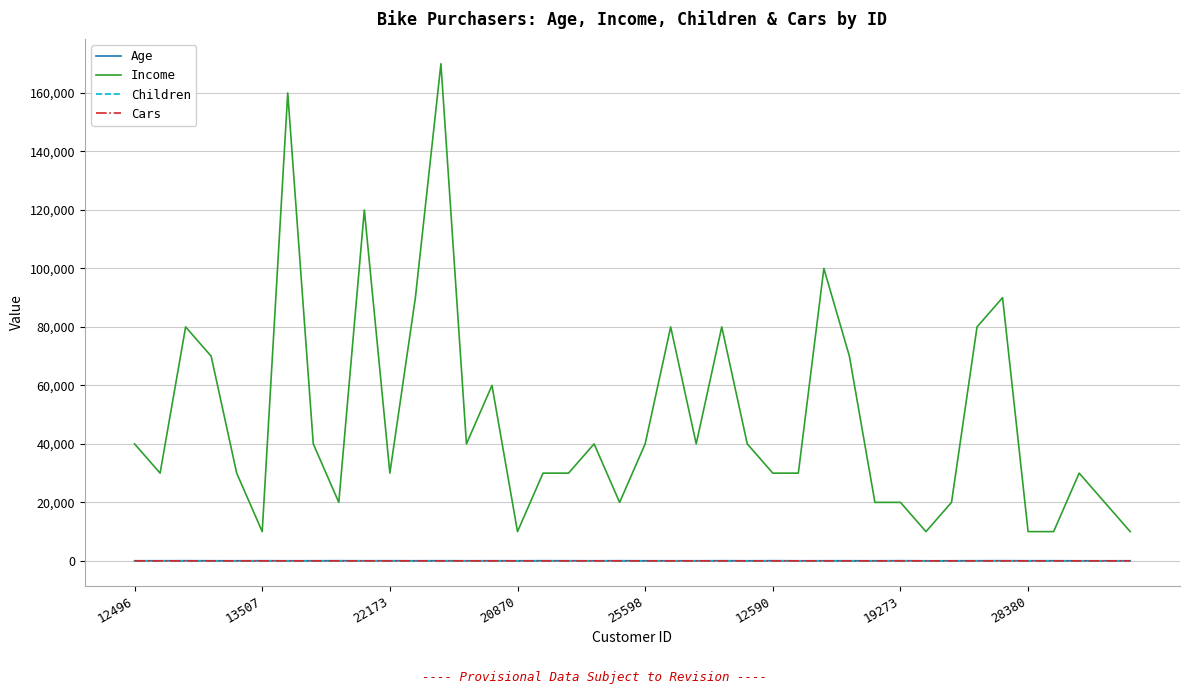

True or false: Cars and Income intersect in this chart.

False